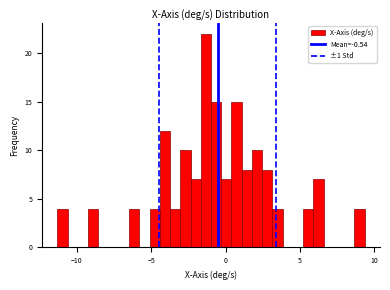

Around what value on the x-axis is the tallest bar? Give the approximate position of its centre, as read against the axis.

-1.5